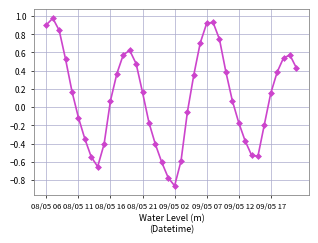

How many interior local peaks (higher than both neighbors) does the data have?

4